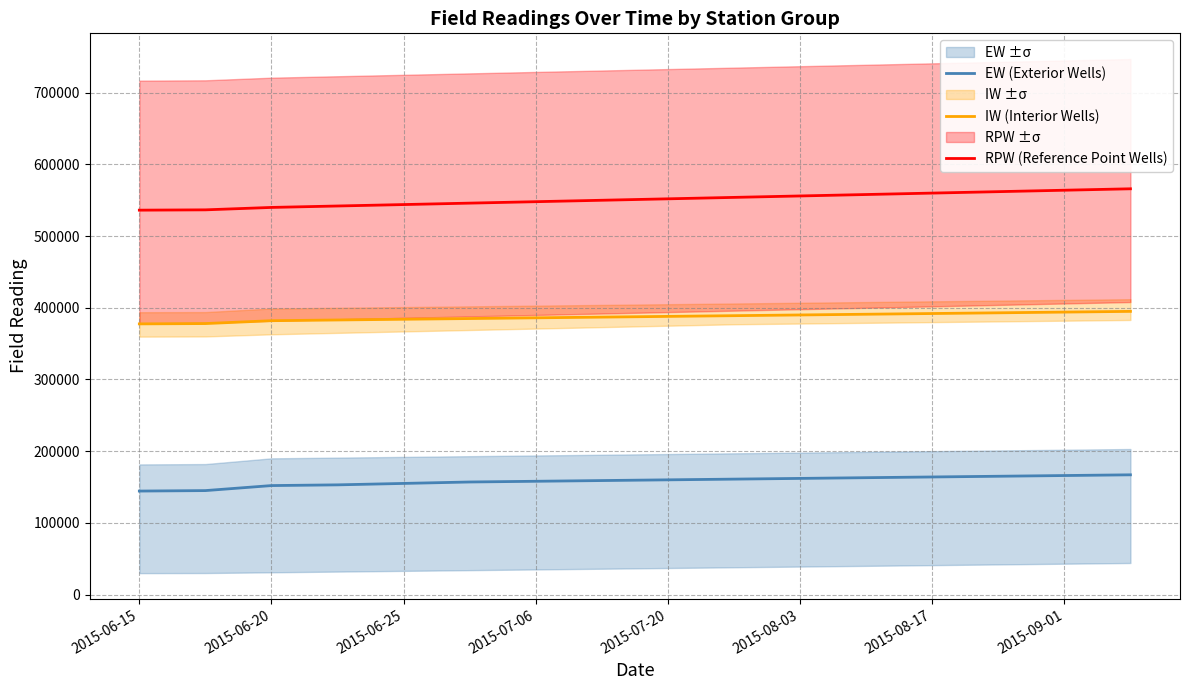

What is the highest value of the EW (Exterior Wells) series?

167000